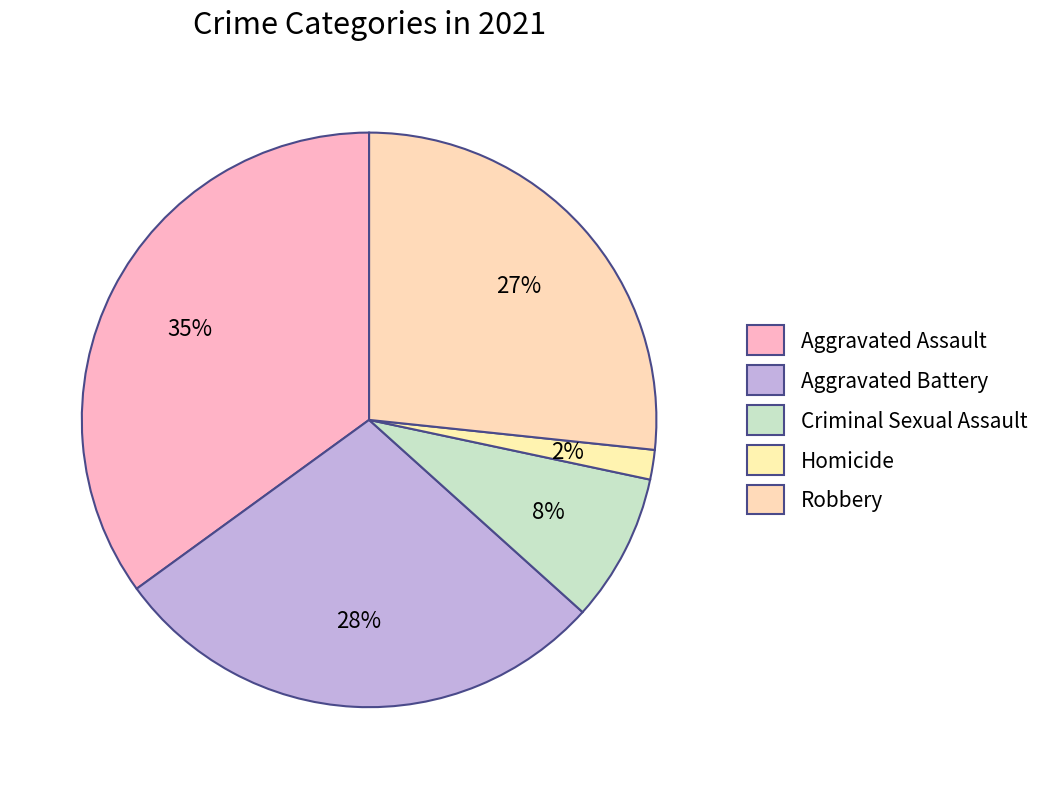

To the nearest percent, what is the average slice percentage?

20%